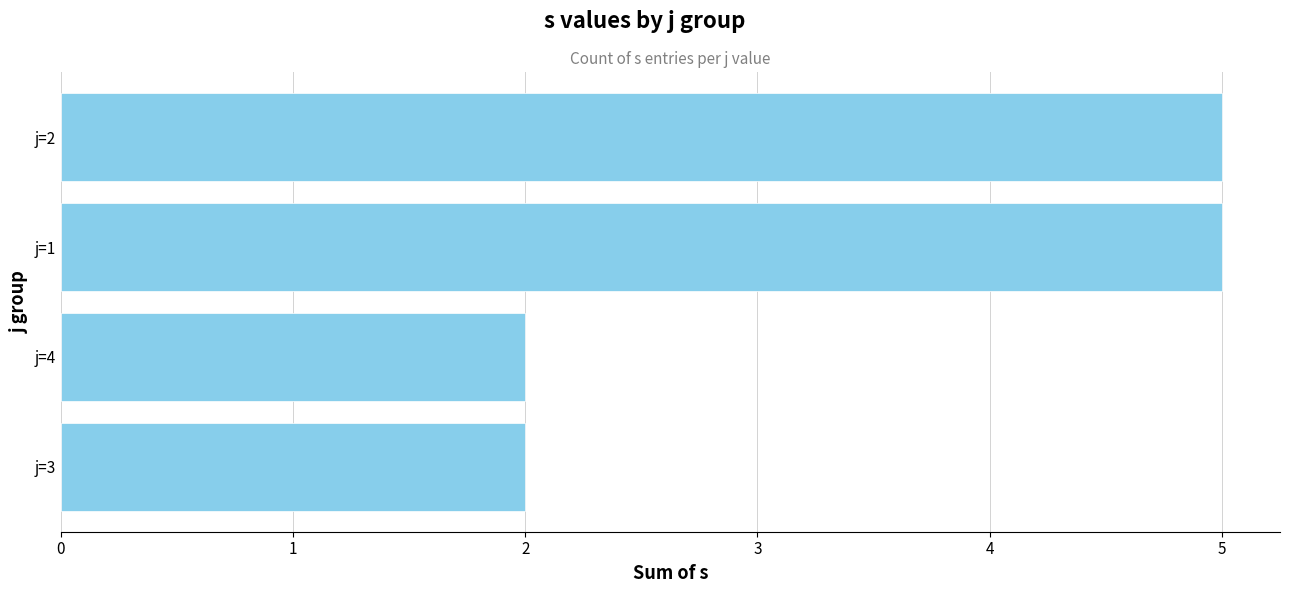

What is the maximum value shown in the chart?

5